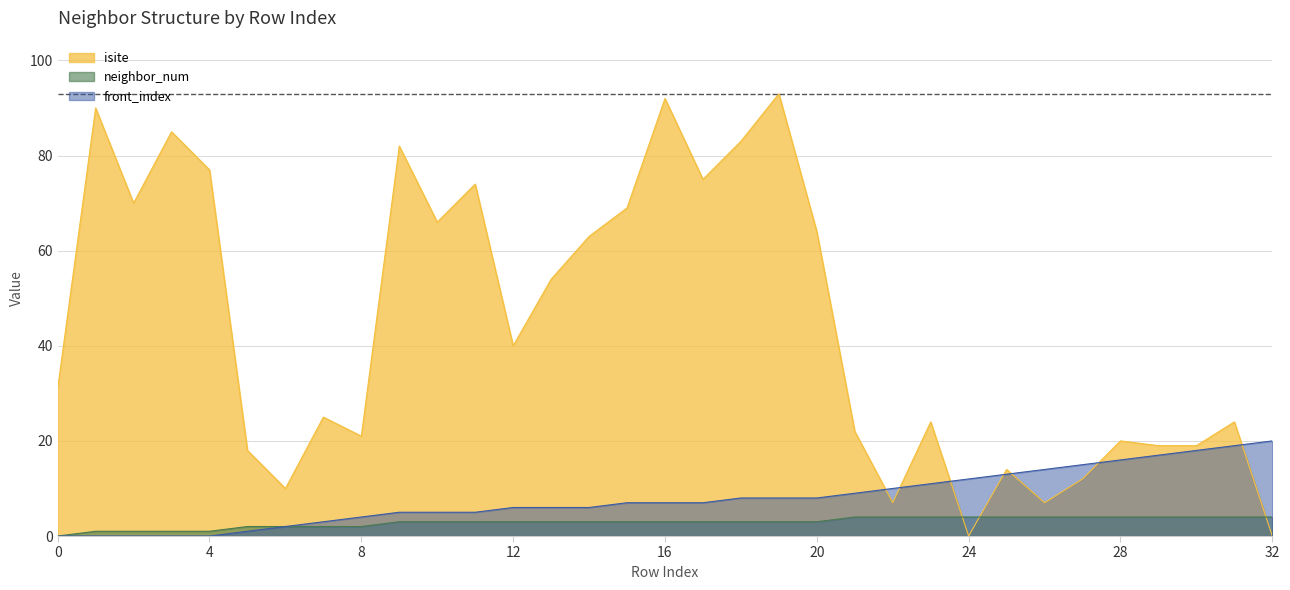

True or false: front_index and neighbor_num cross at least once.

False